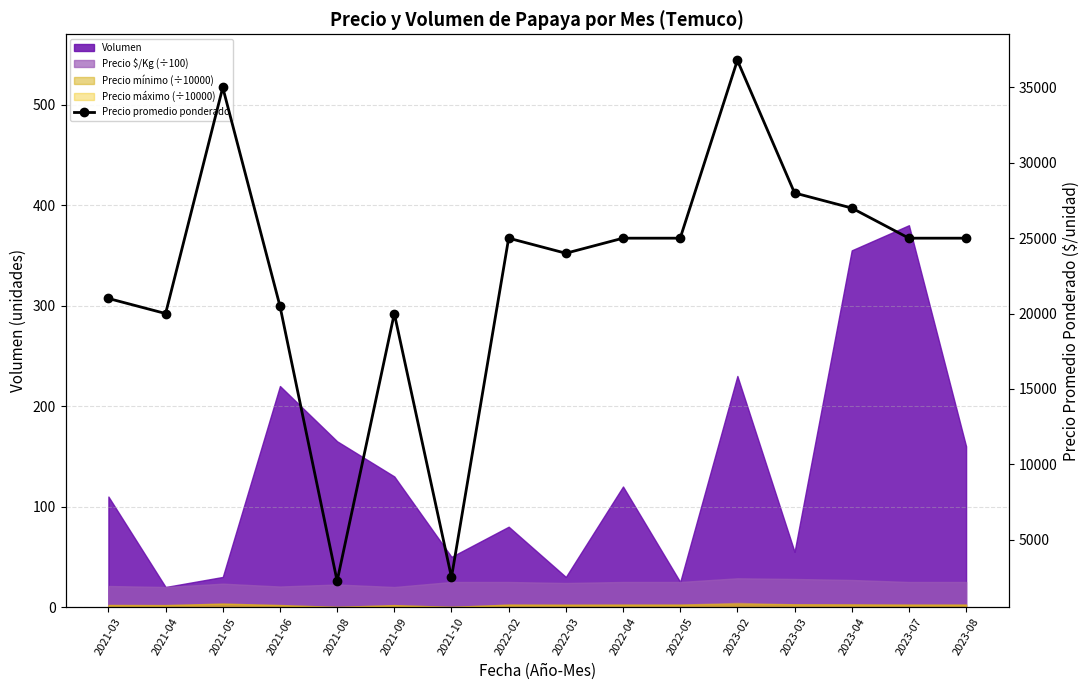

Is it true that the value at 2021-05 is 53144?

False